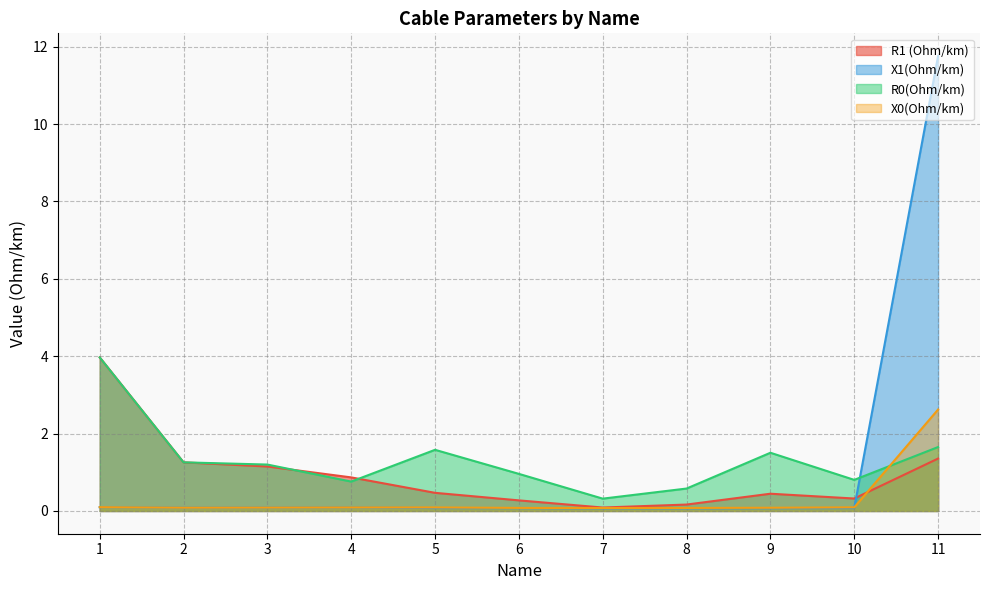

What is the highest value of the R0(Ohm/km) series?

4.0